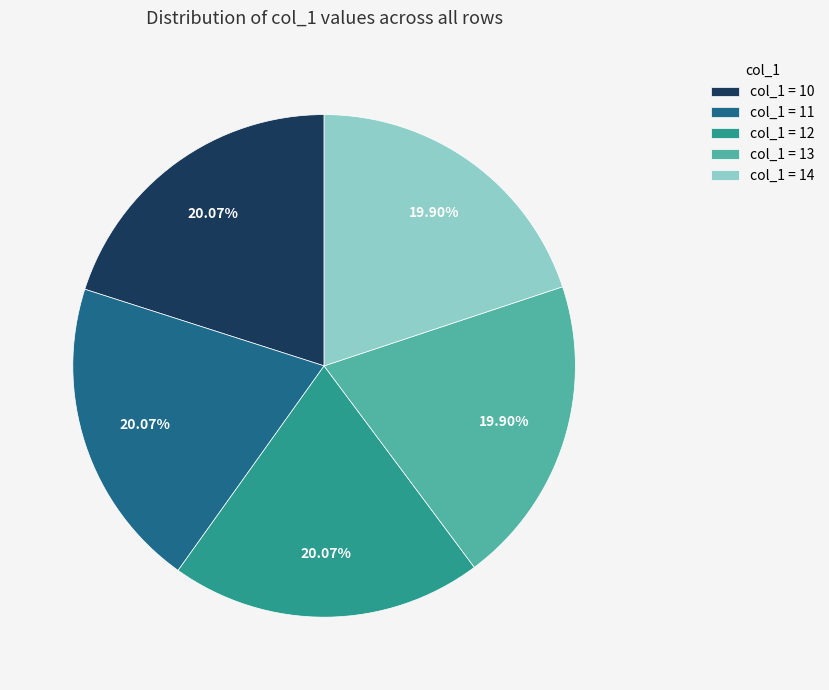

To the nearest percent, what is the difference between the largest and smallest slice percentages?

0%